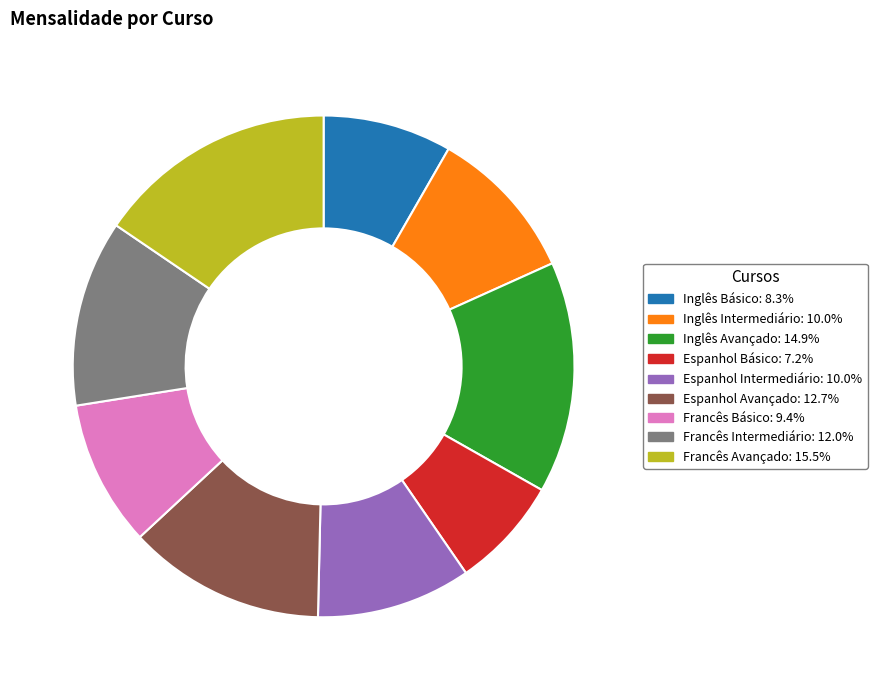

Combined, do Francês Intermediário and Francês Básico account for over 50%?

No